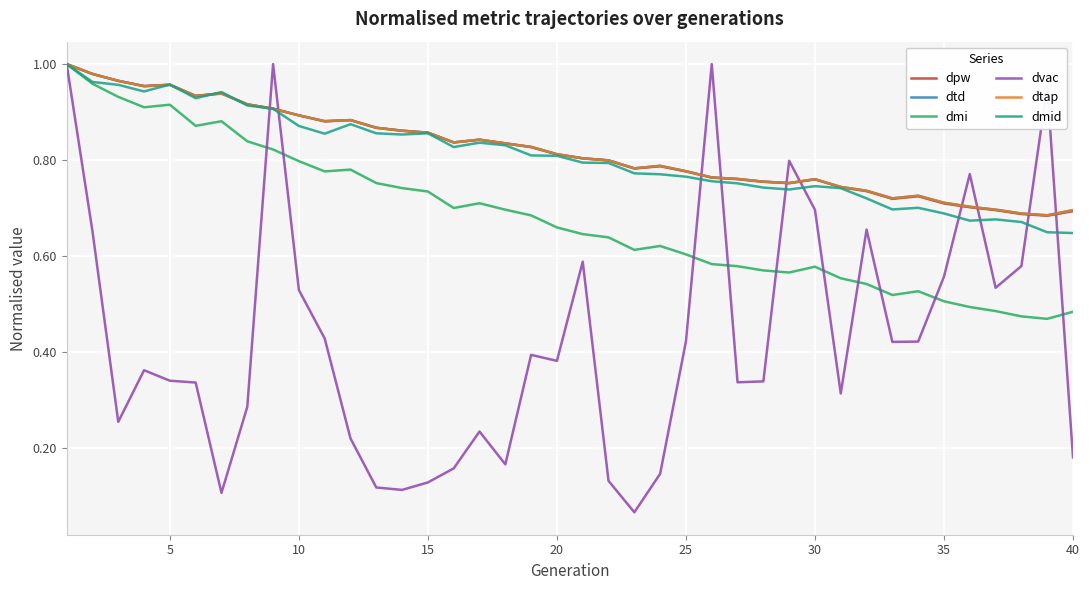

Does the chart display data point markers on the line(s)?

No